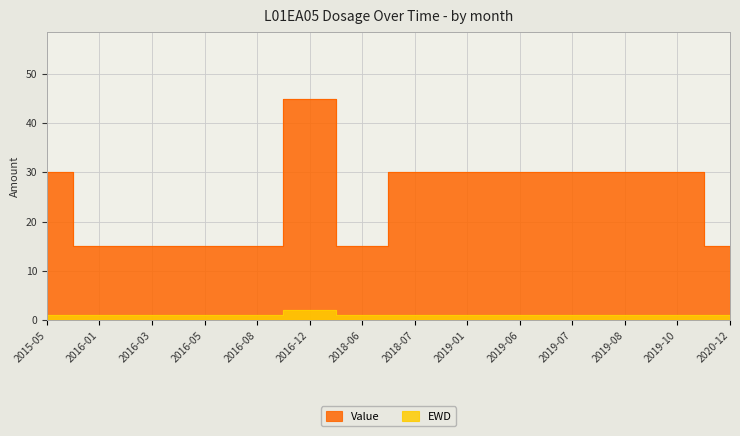

What is the spread (max minus min) of values at 2018-07?

29